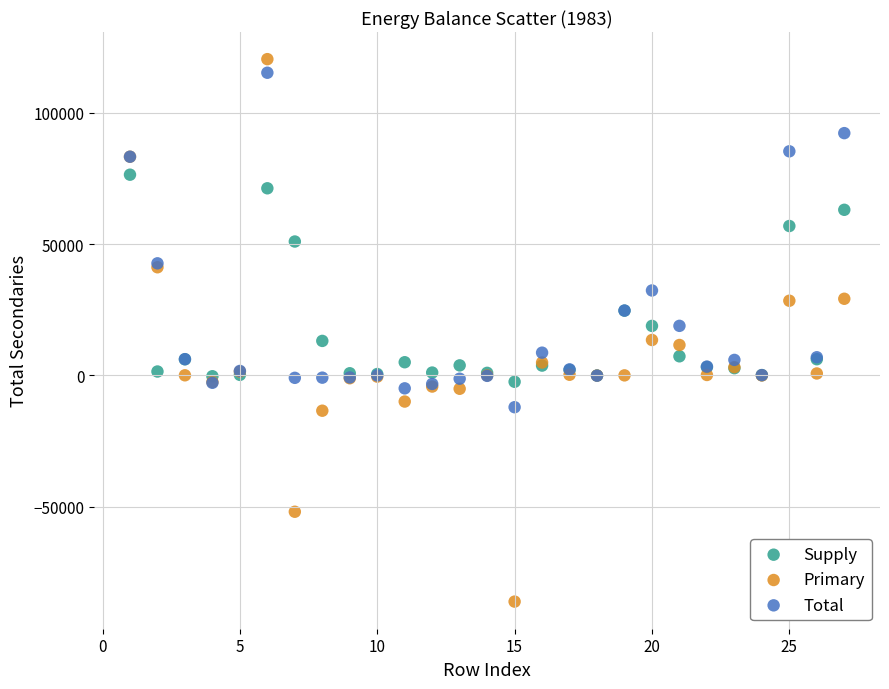

Which series reaches the minimum Y coordinate?

Primary